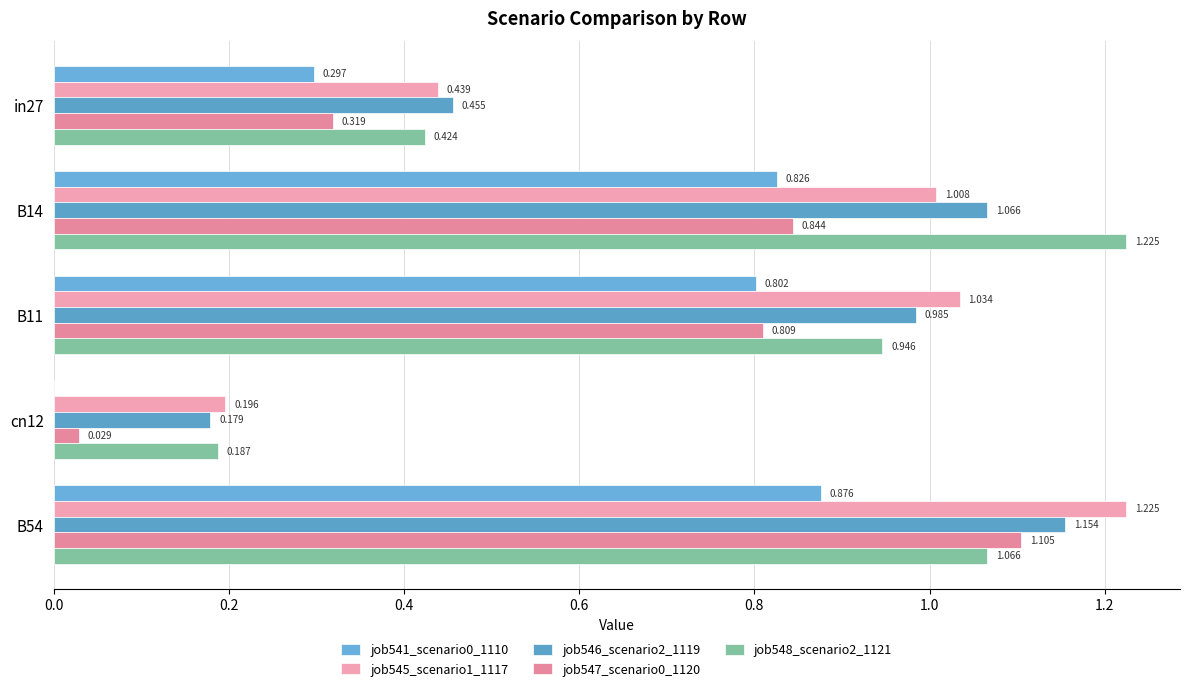

Which series has the largest total across all categories?

job545_scenario1_1117